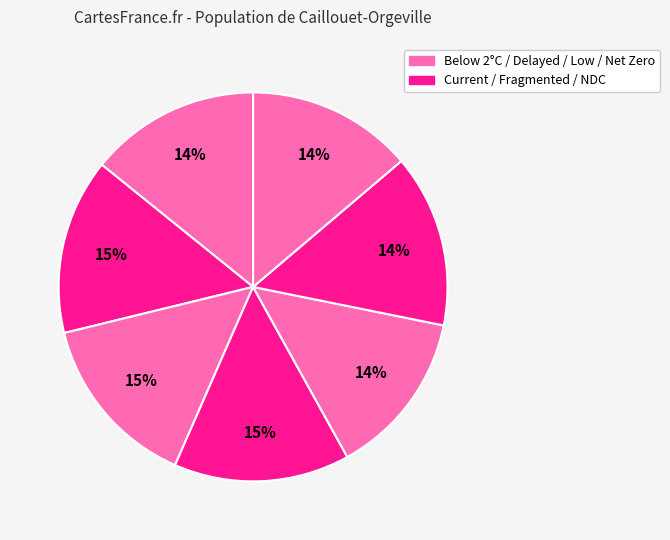

To the nearest percent, what is the difference between the largest and smallest slice percentages?

1%